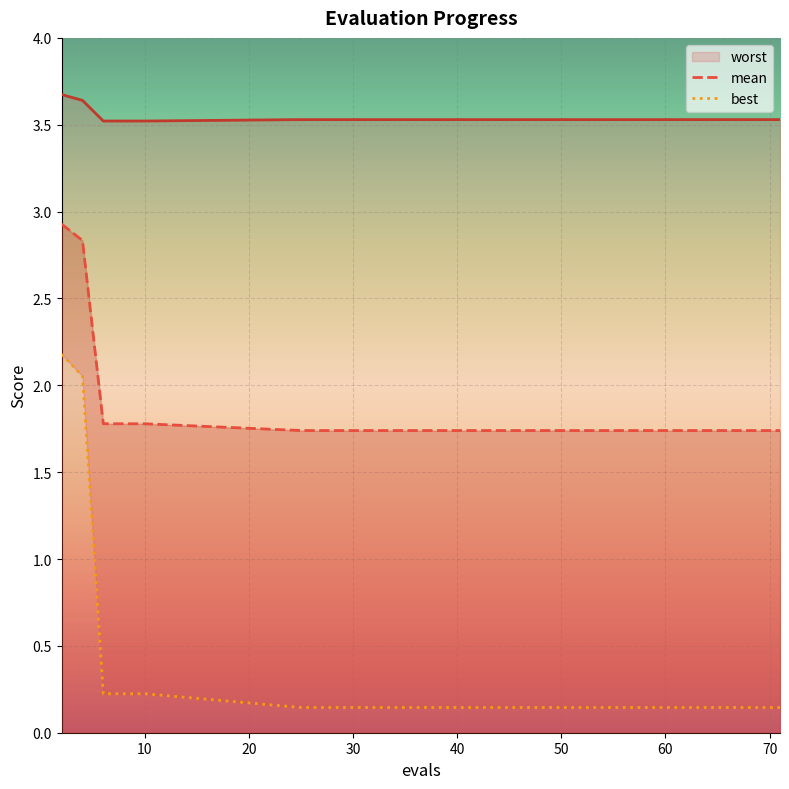

Is it true that best equals 0.1 at 70?

True